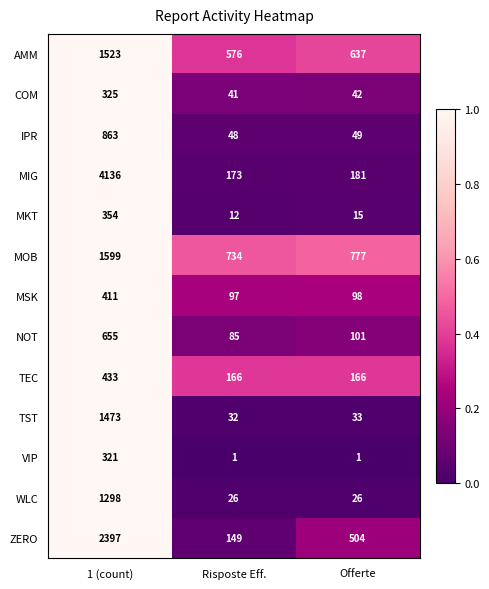

List the series in order of their peak value, highest first.

MIG, ZERO, MOB, AMM, TST, WLC, IPR, NOT, TEC, MSK, MKT, COM, VIP